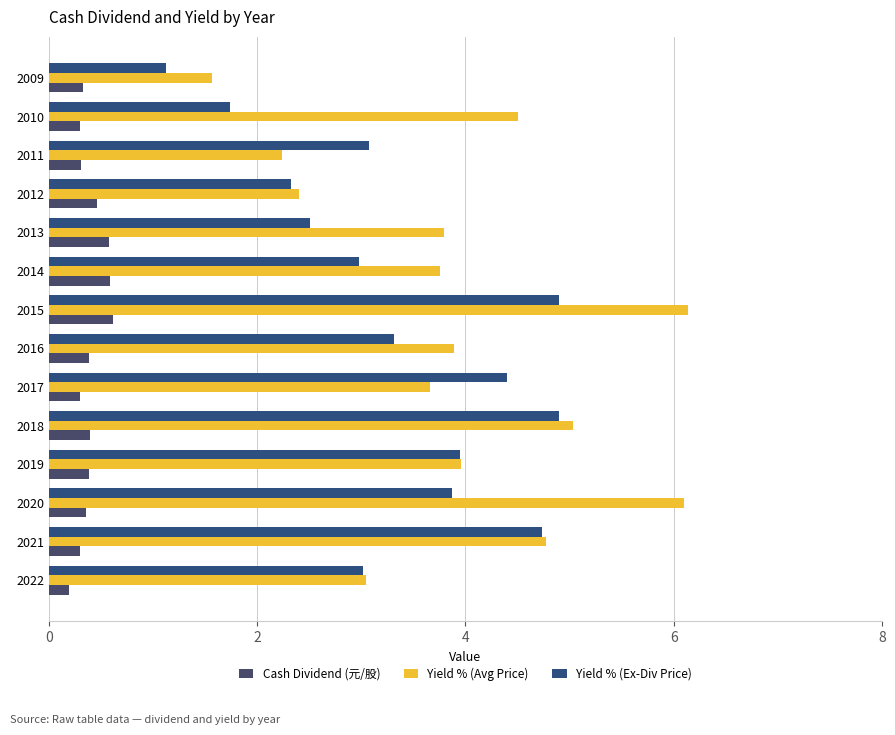

What is the average value of the Yield % (Avg Price) series?

3.9